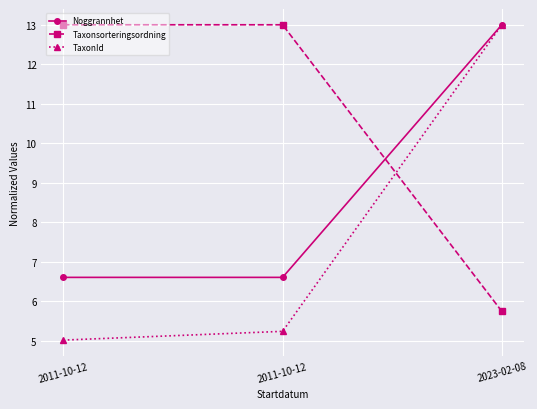

How many lines are shown in the chart?

3